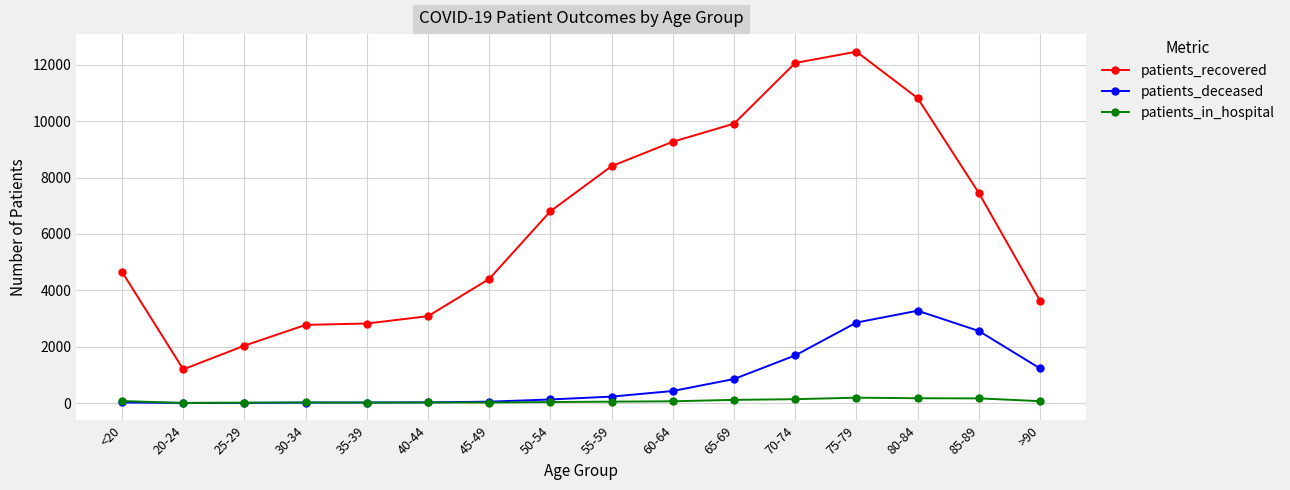

What are all the series names shown in the legend?

patients_recovered, patients_deceased, patients_in_hospital